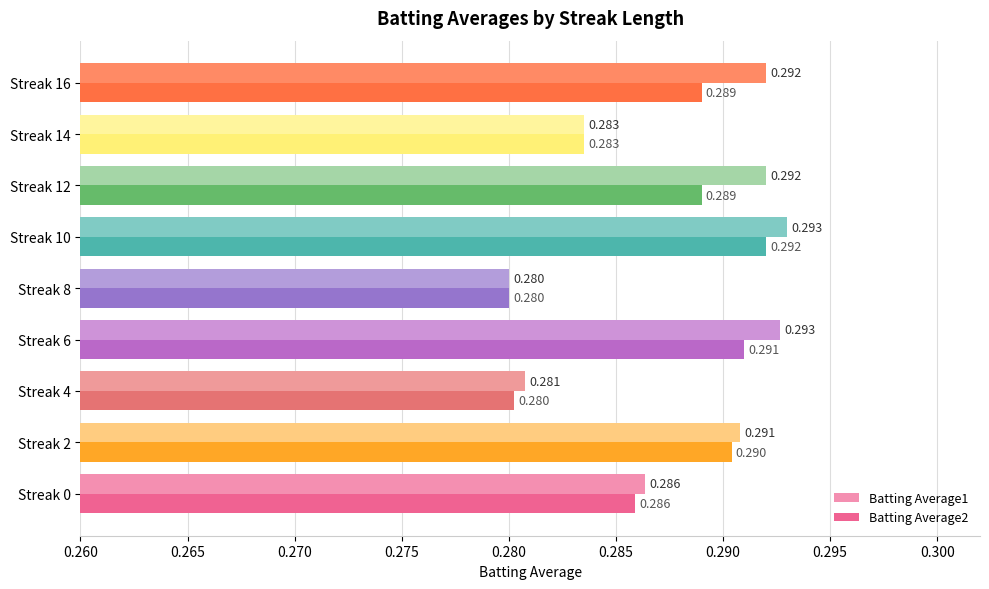

Rank the series by their average value, from highest to lowest.

Batting Average1, Batting Average2